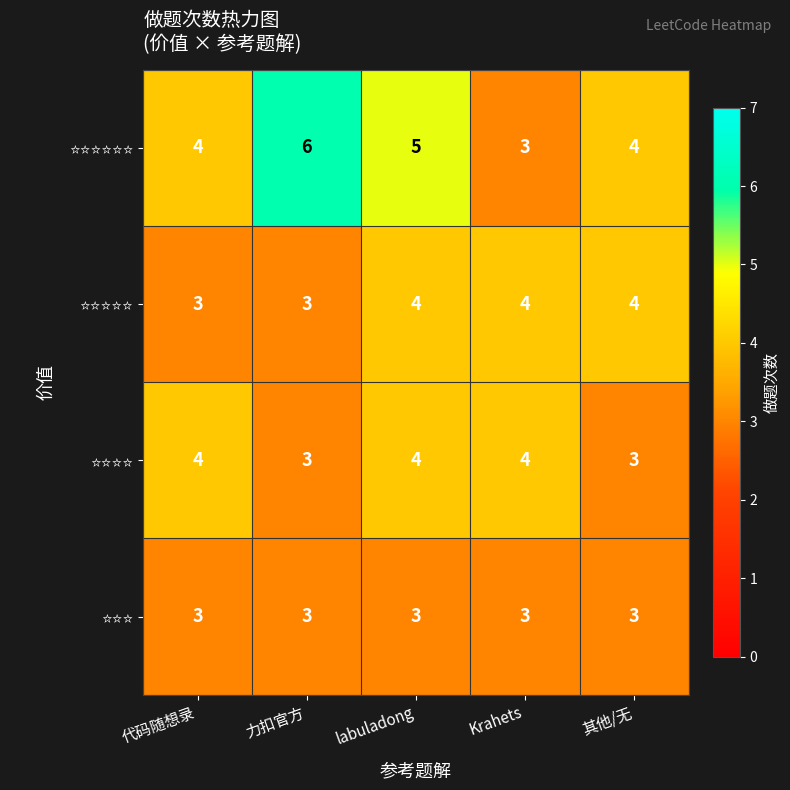

What is the total value across all series at labuladong?

16